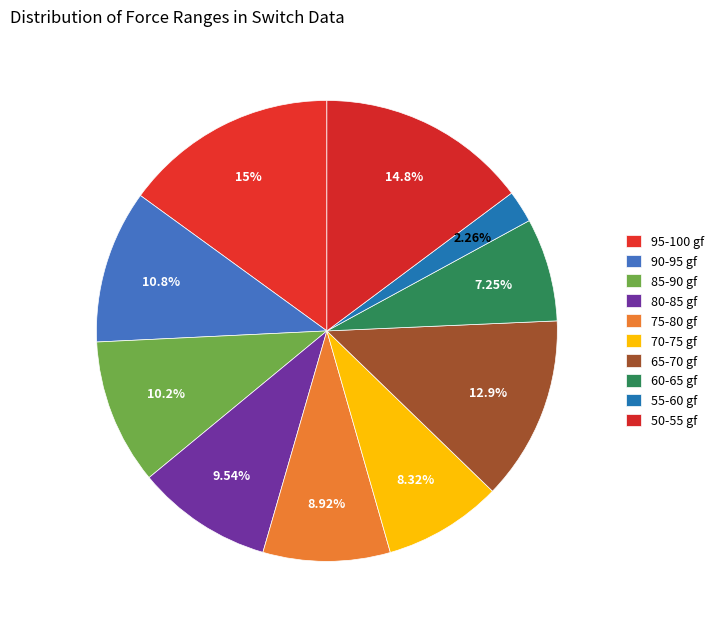

How many slices are in this pie chart?

10